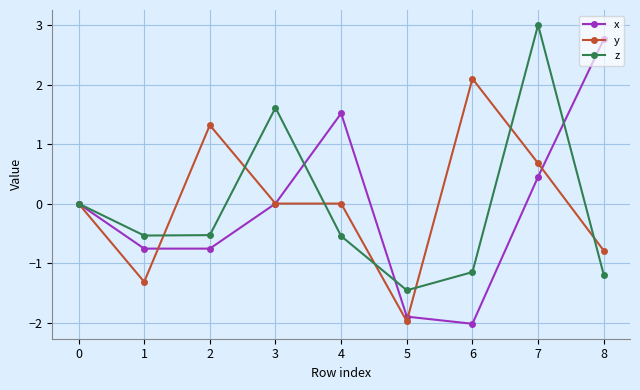

What are all the series names shown in the legend?

x, y, z